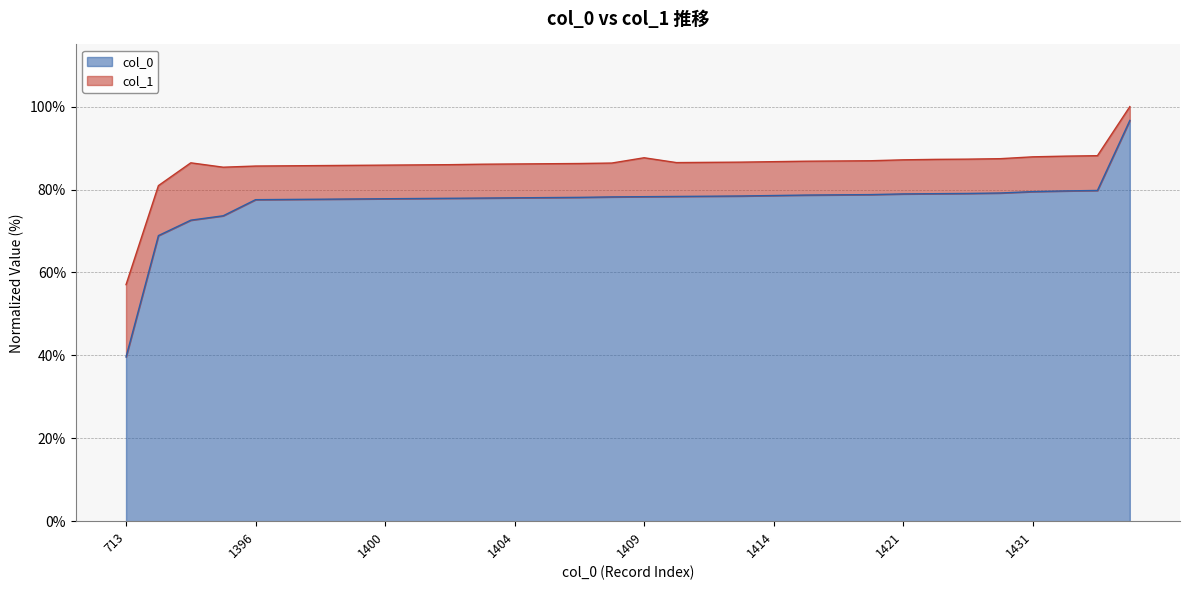

Where is col_0 nearest to the value 68?

1240